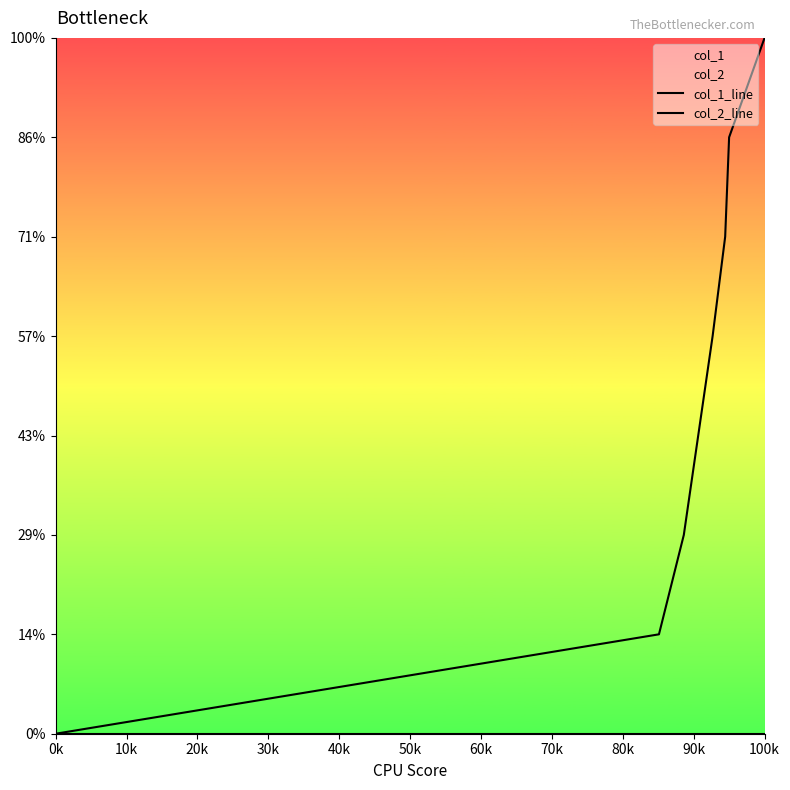

Which series has the largest range (max minus min)?

col_1_line